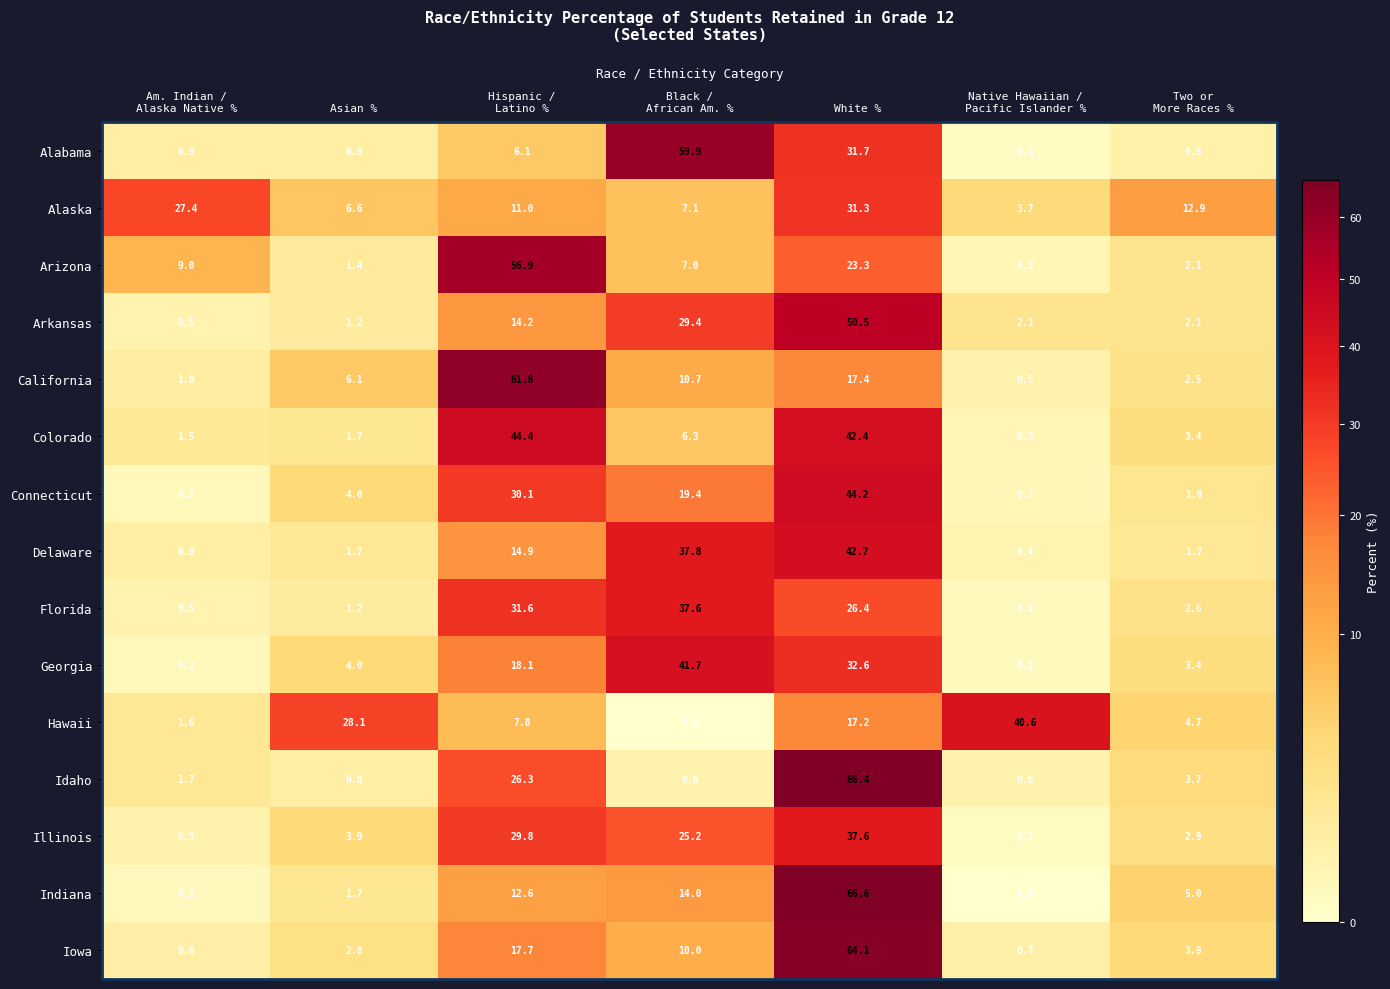

What is the total value across all series at Black /
African Am. %?

306.7